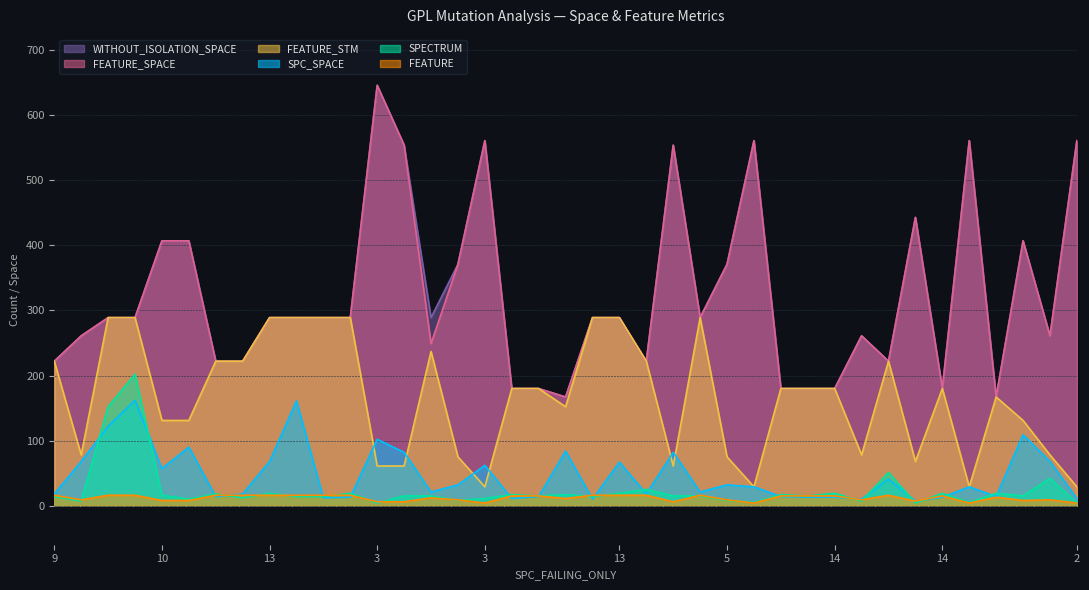

What are all the series names shown in the legend?

WITHOUT_ISOLATION_SPACE, FEATURE_SPACE, FEATURE_STM, SPC_SPACE, SPECTRUM, FEATURE